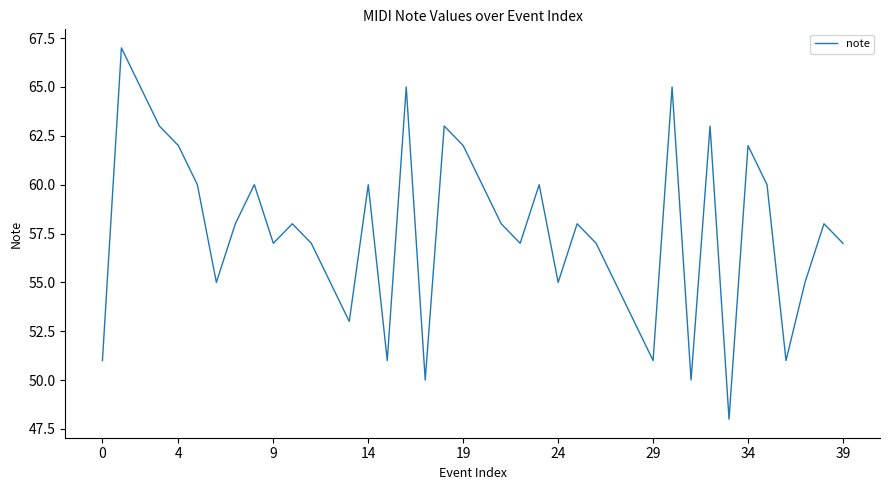

What is the difference between the maximum and minimum values?

19